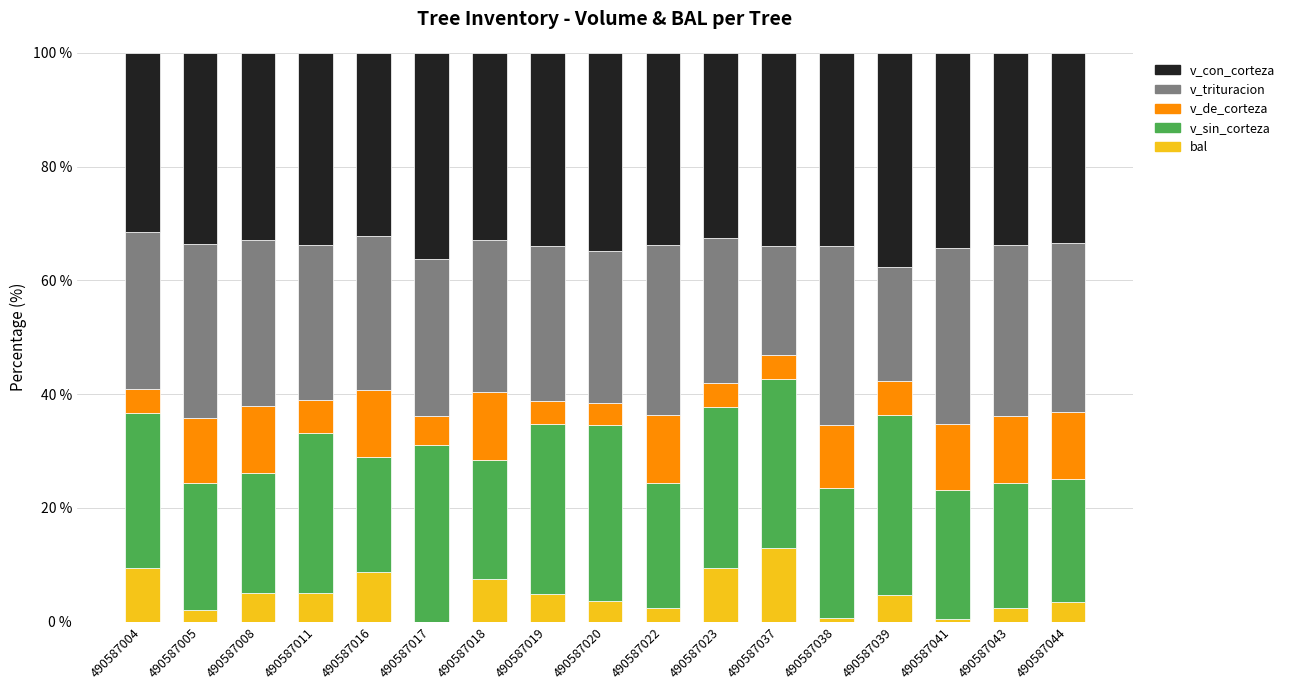

True or false: bal has a value of 2.0 at 490587005.

True